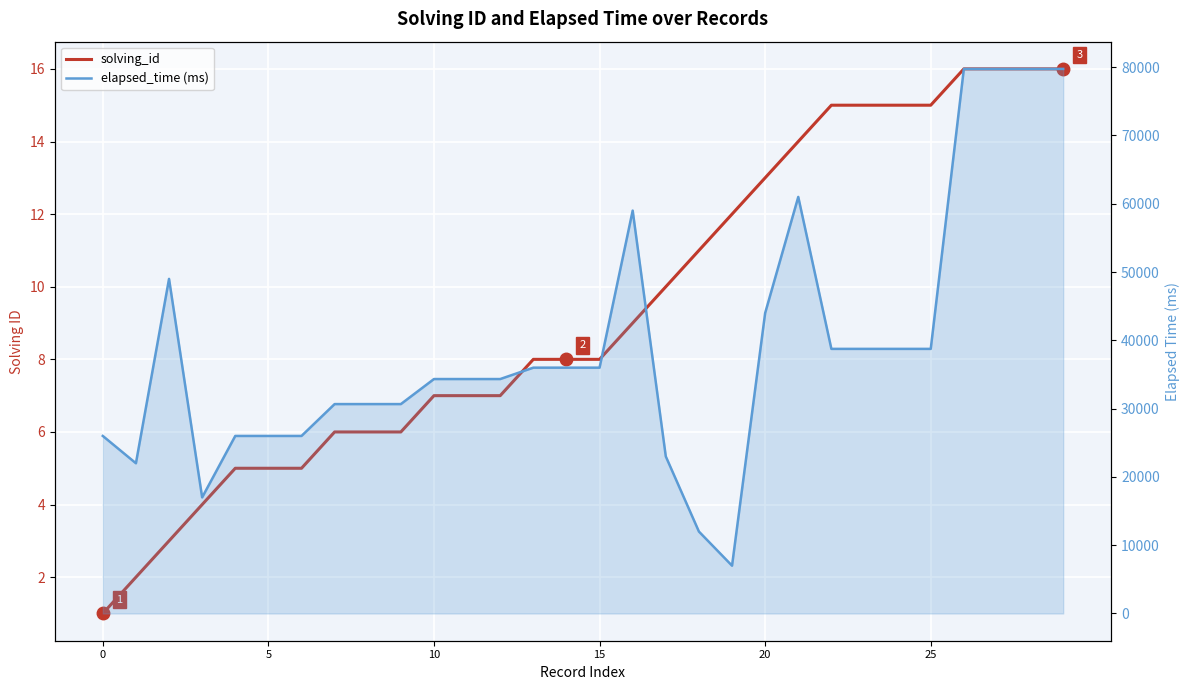

Rank the series by their average value, from lowest to highest.

solving_id, elapsed_time (ms)